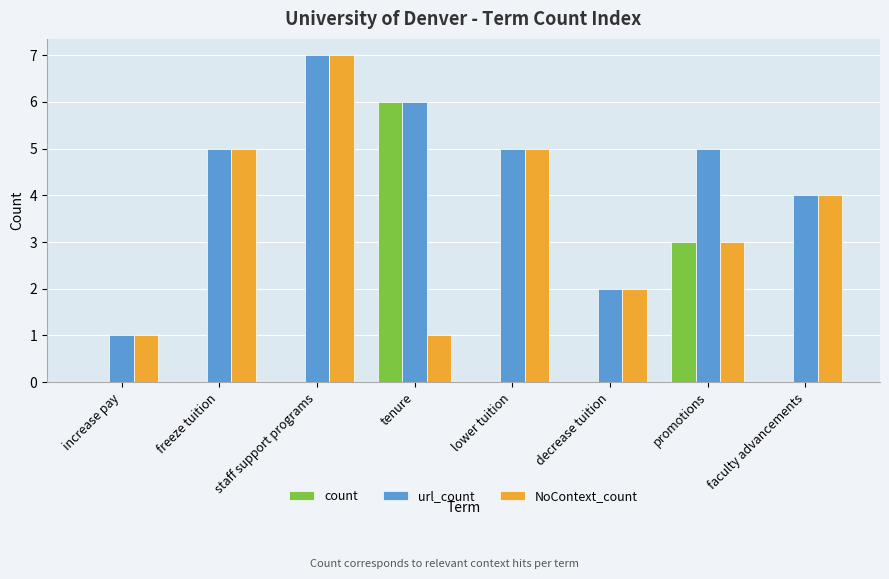

At which label is url_count closest to 4?

faculty advancements